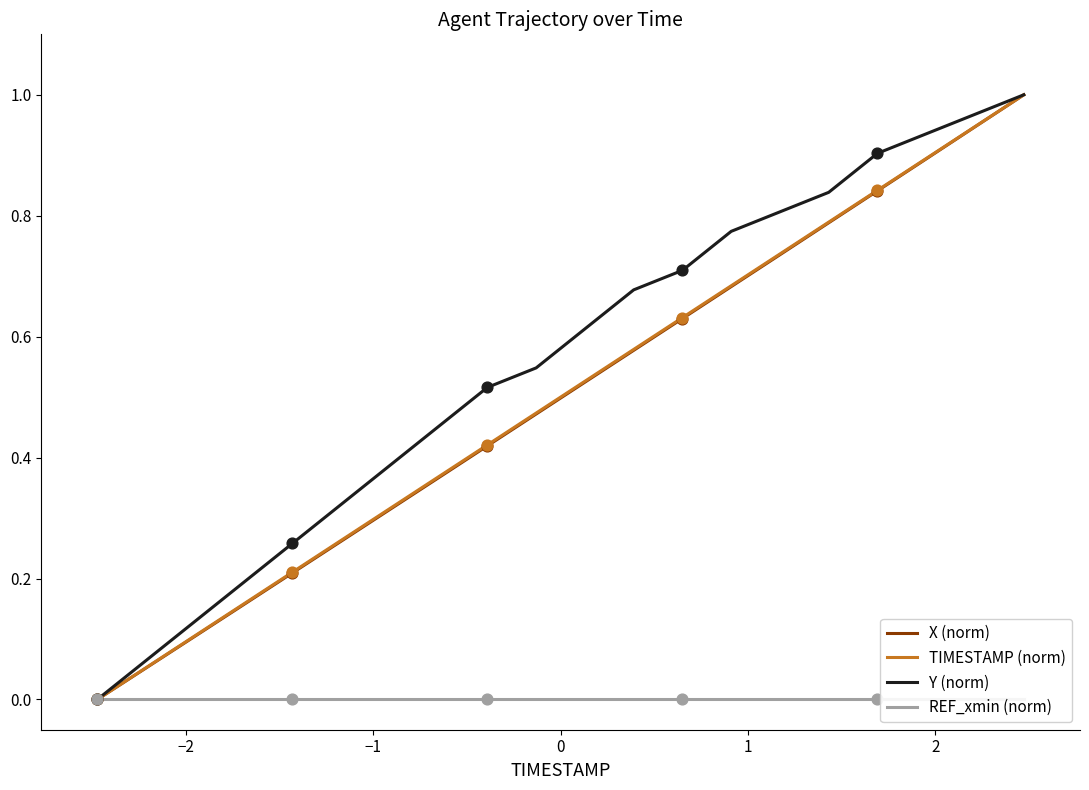

Which series contains the lowest Y value?

X (norm)